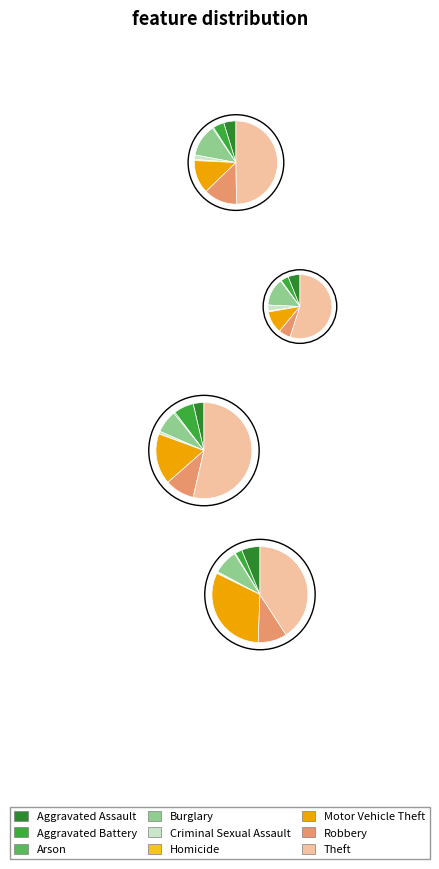

How many segments does this pie chart have?

9